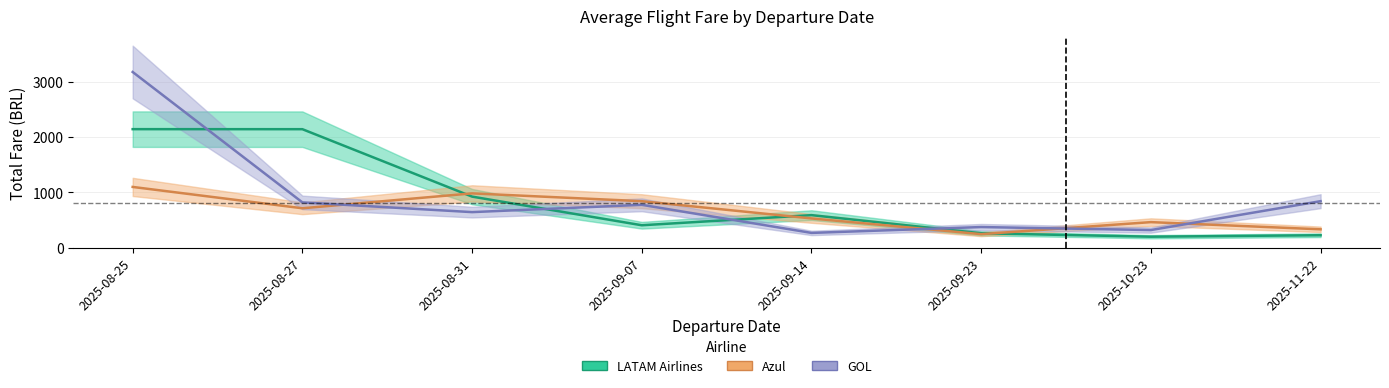

What is the minimum value shown in the chart?

197.5